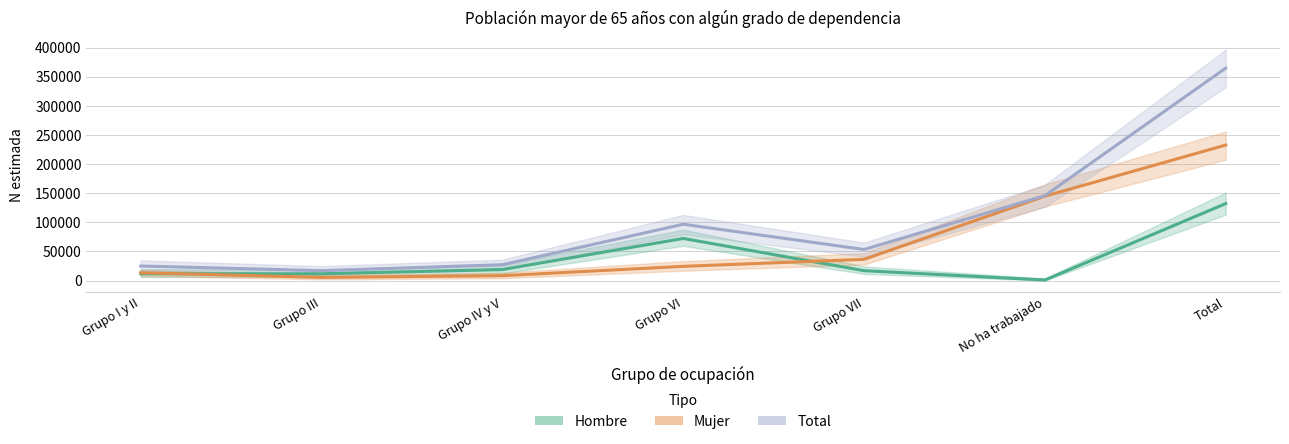

What is the sum of the Mujer values at Grupo IV y V and Total?

241064